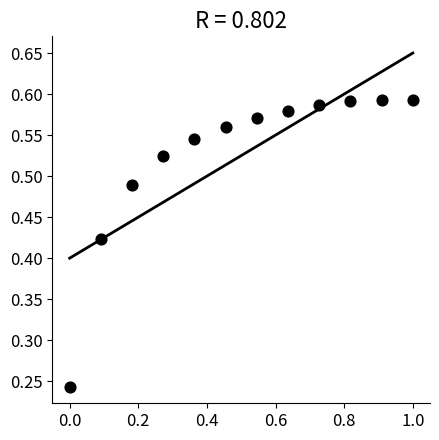

What is the range of X values (max minus min)?

1.0